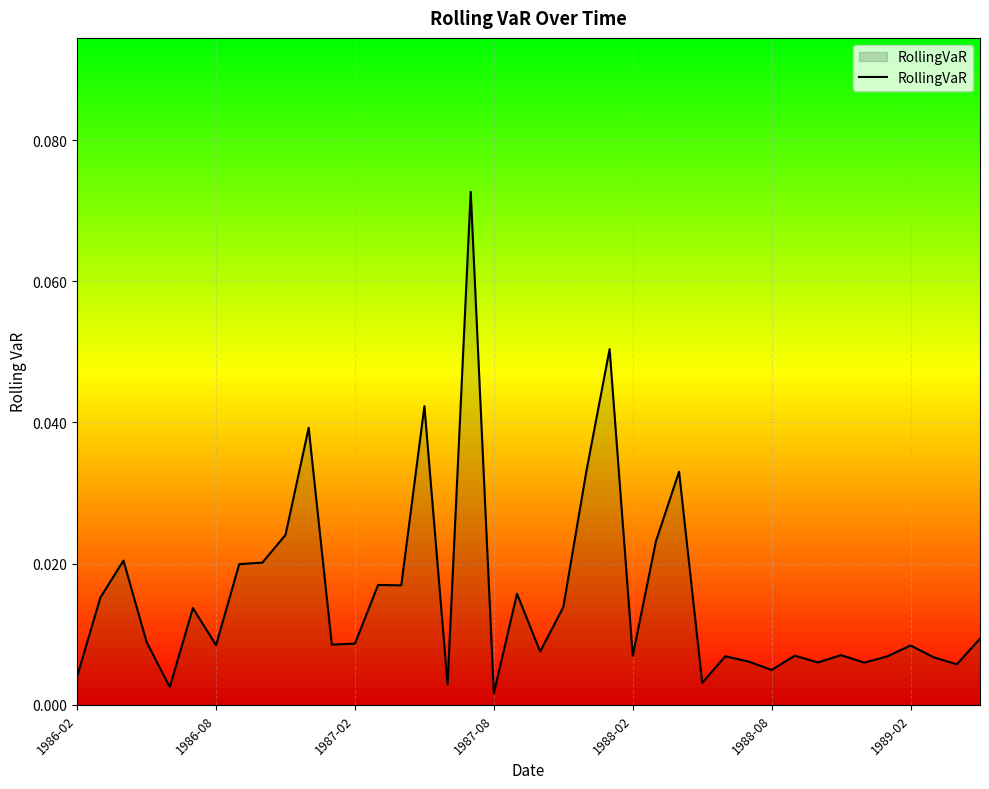

What is the greatest value displayed?

0.1